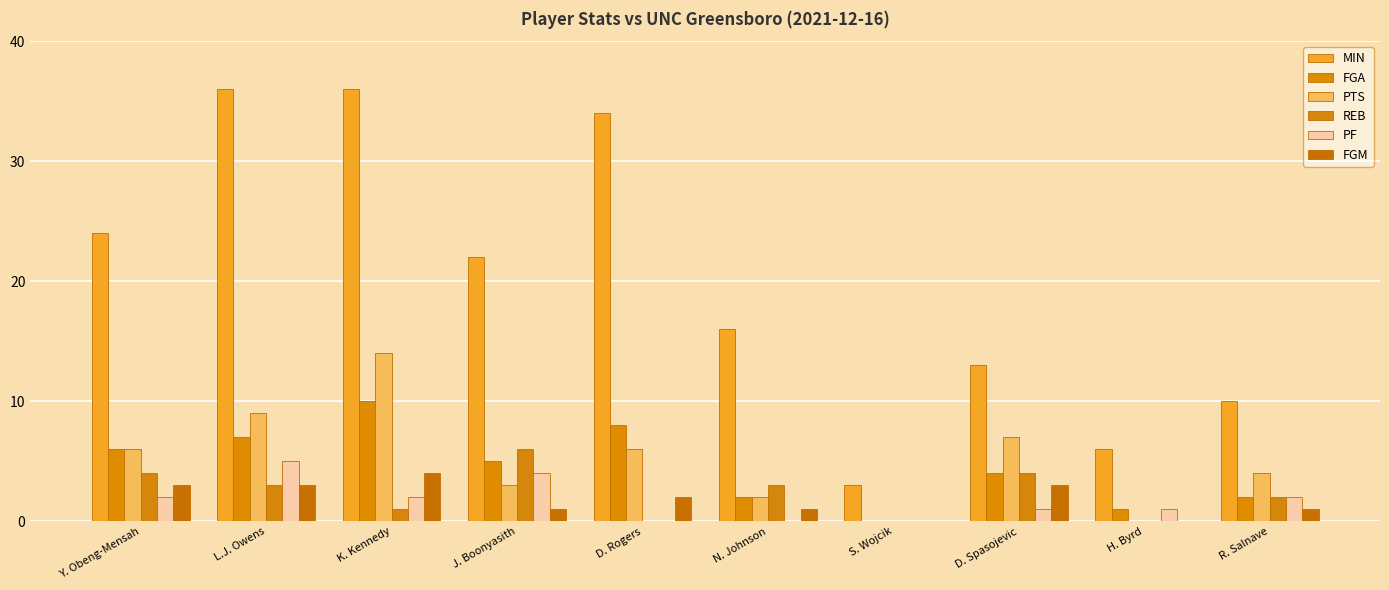

Are the bars grouped side by side (vs. stacked)?

Yes